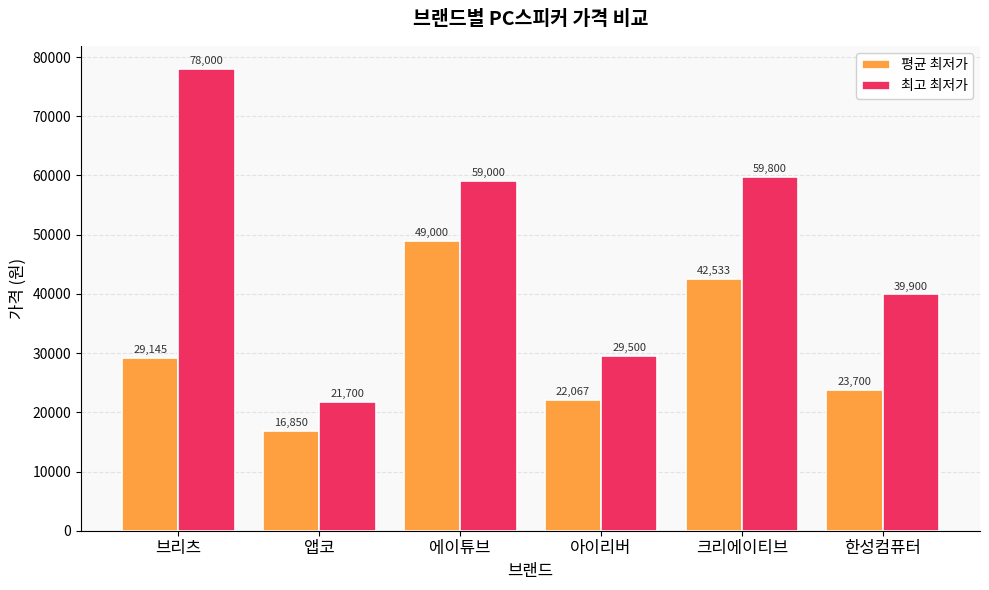

What is the greatest value displayed?

78000